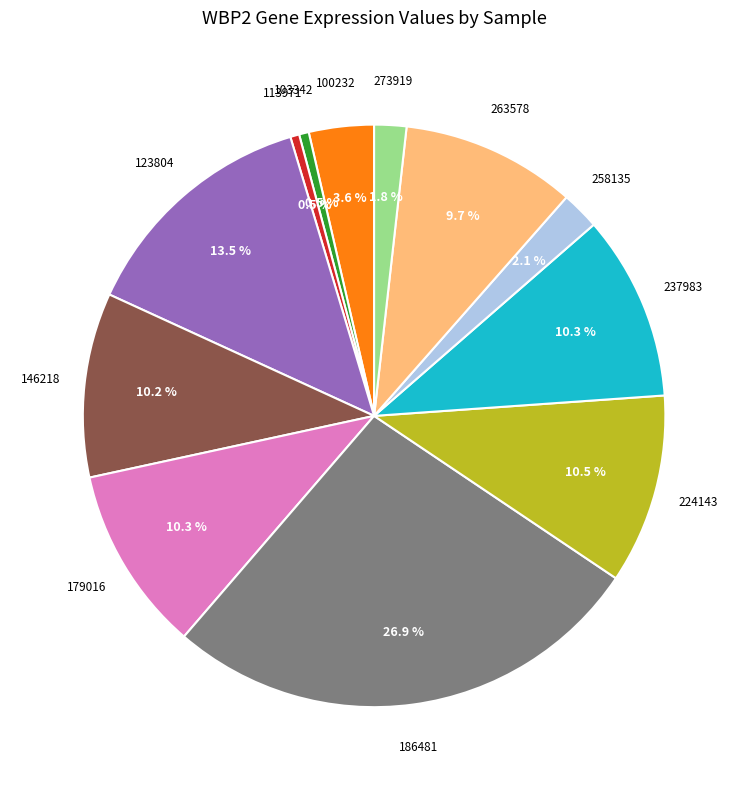

Is there any slice that represents more than half of the pie?

No